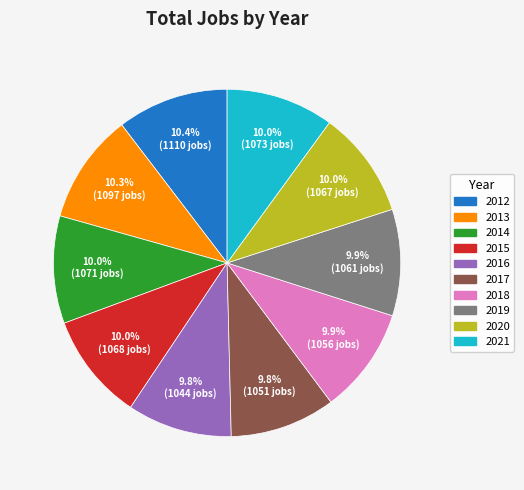

Does any single category account for the majority?

No